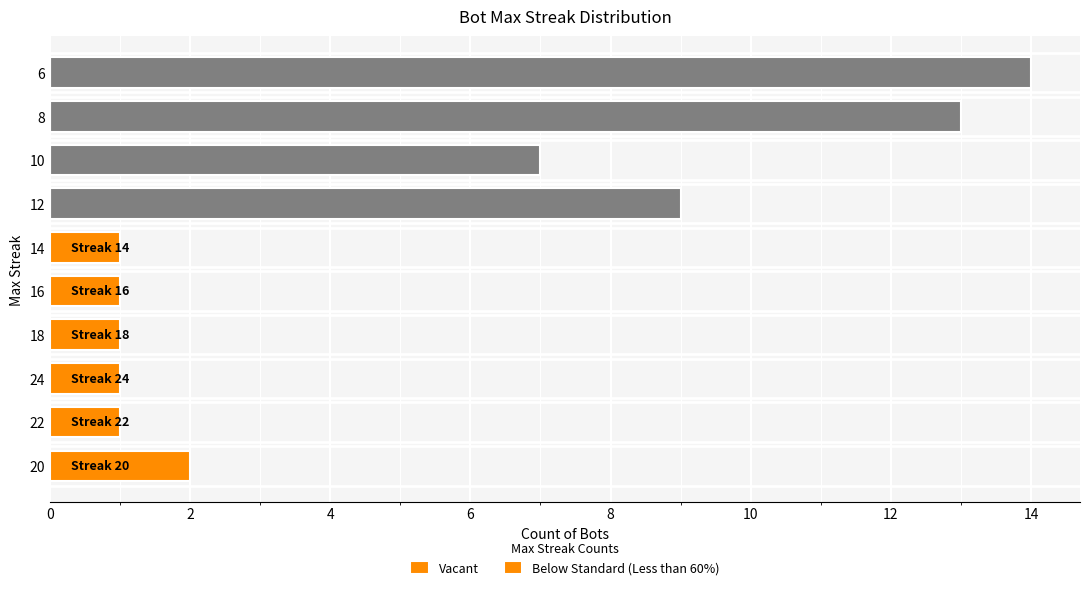

What position from the left is 20?

1